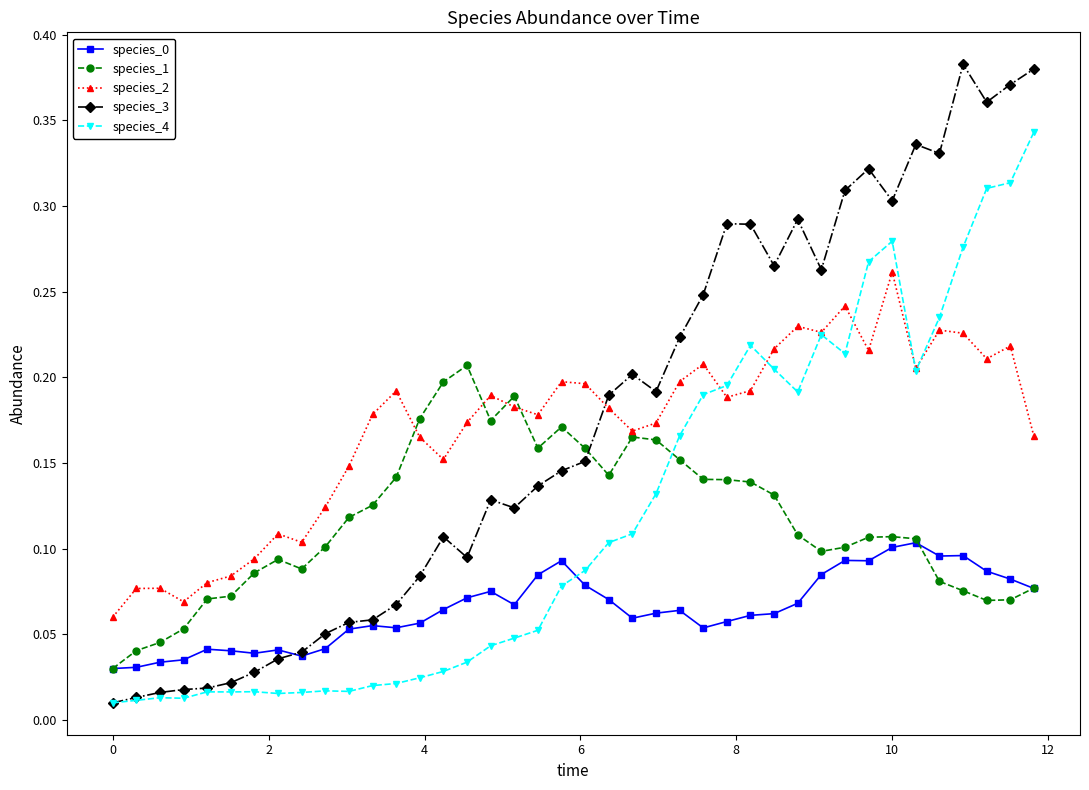

True or false: species_0 and species_2 cross at least once.

False